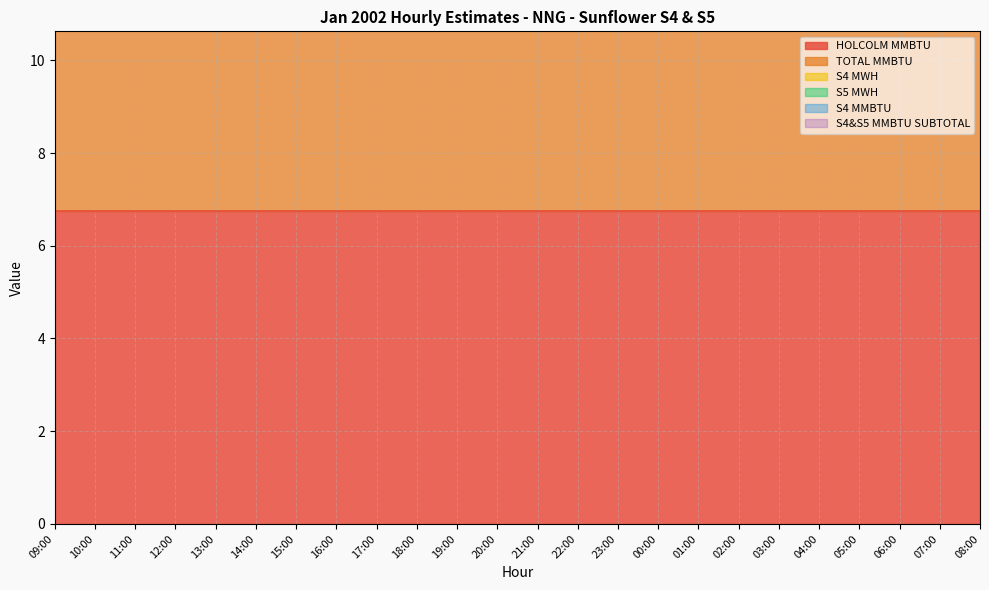

What is the label of the 13th point from the left?

21:00